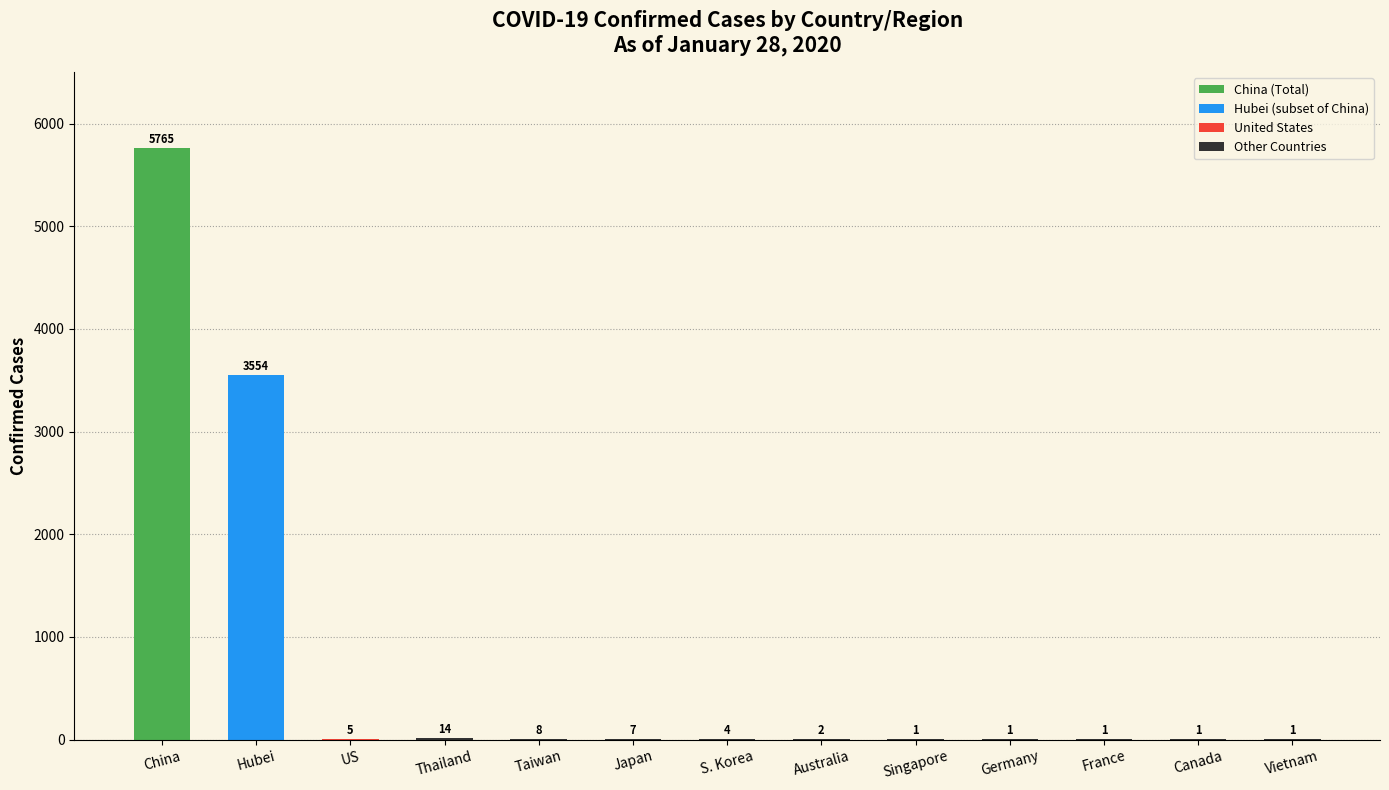

Which category has the highest value across all series?

China